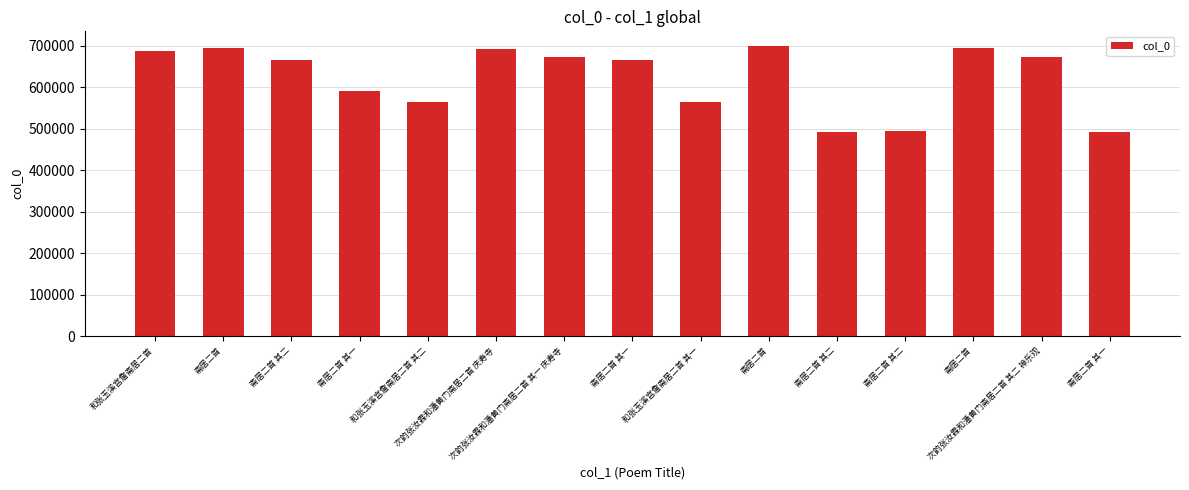

How many bars are there in total?

15